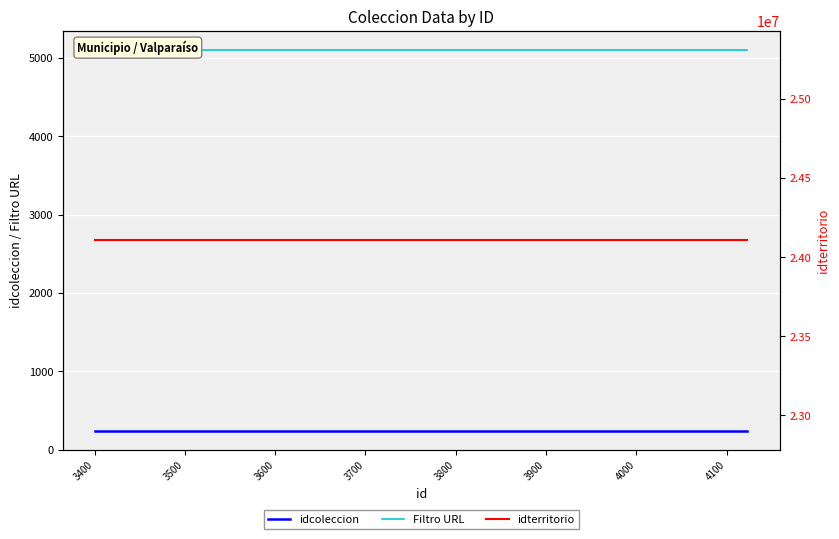

How many distinct data groups are displayed?

3